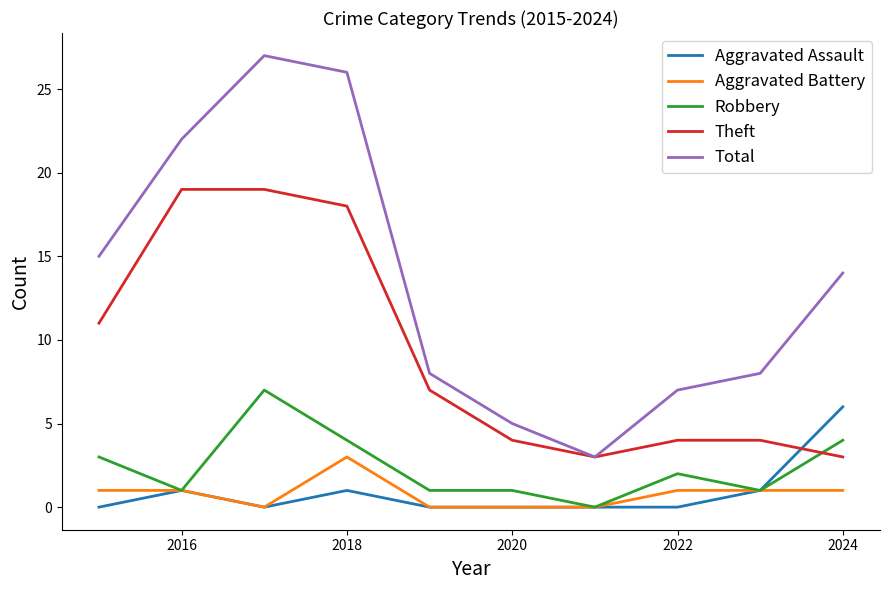

Which series has the widest spread of values?

Total